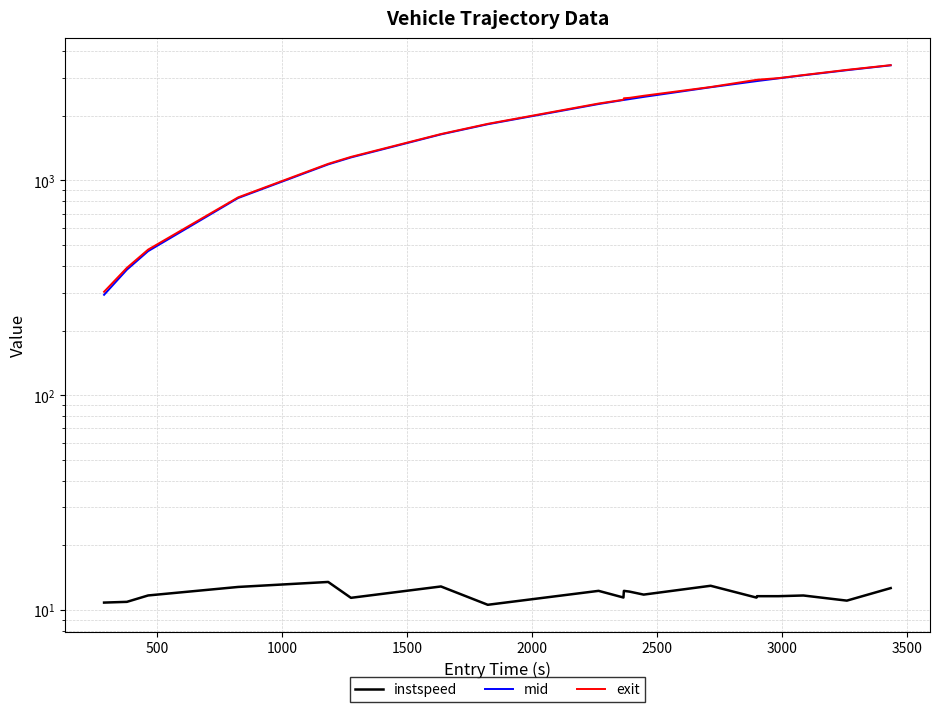

What is the minimum value for instspeed?

10.6